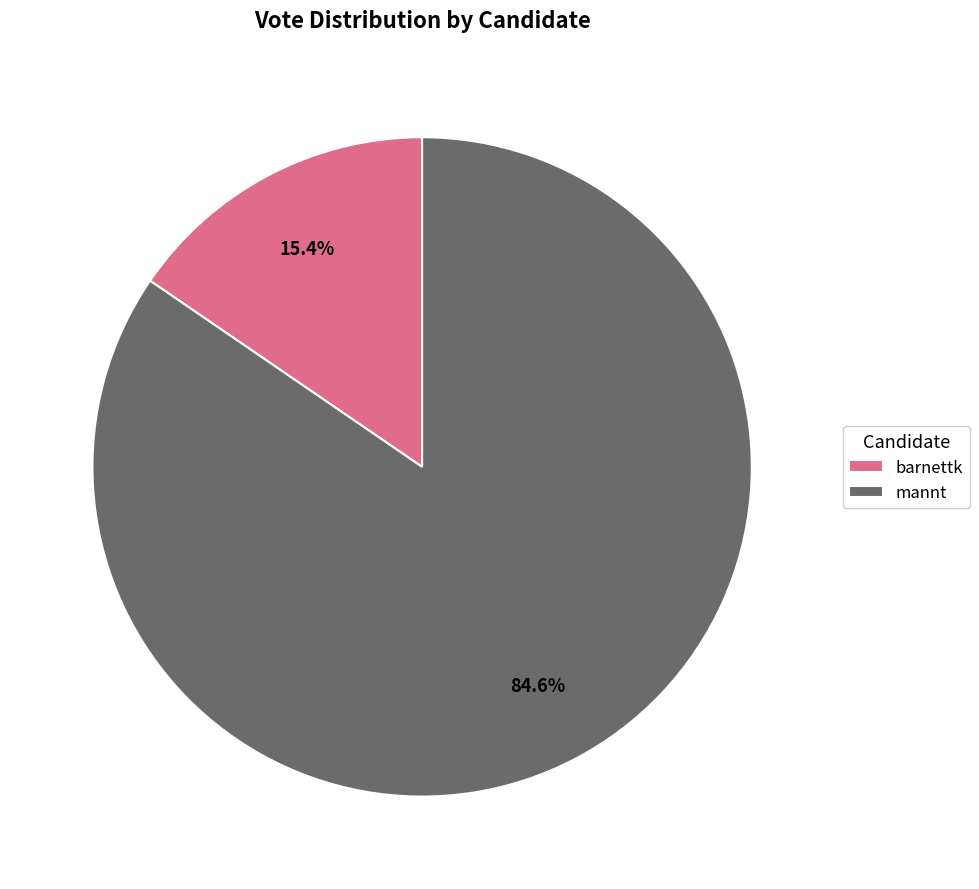

Is there any slice that represents more than half of the pie?

Yes